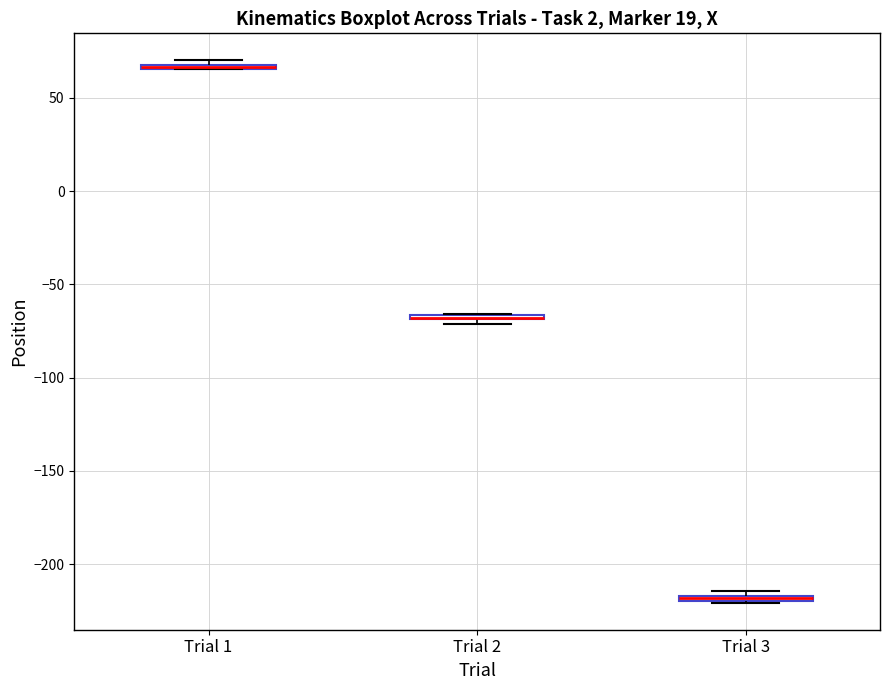

Where is the lower edge of the box for Trial 3 on the y-axis? The values are not printed on the chart, so give them approximately, as read against the axis.

-220